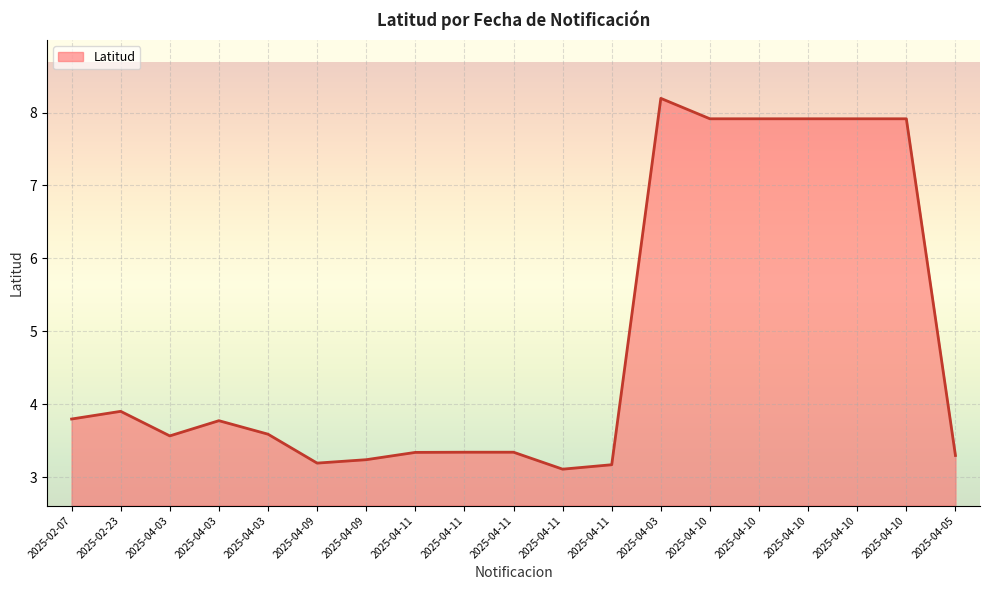

Which category has the highest value across all series?

2025-04-03